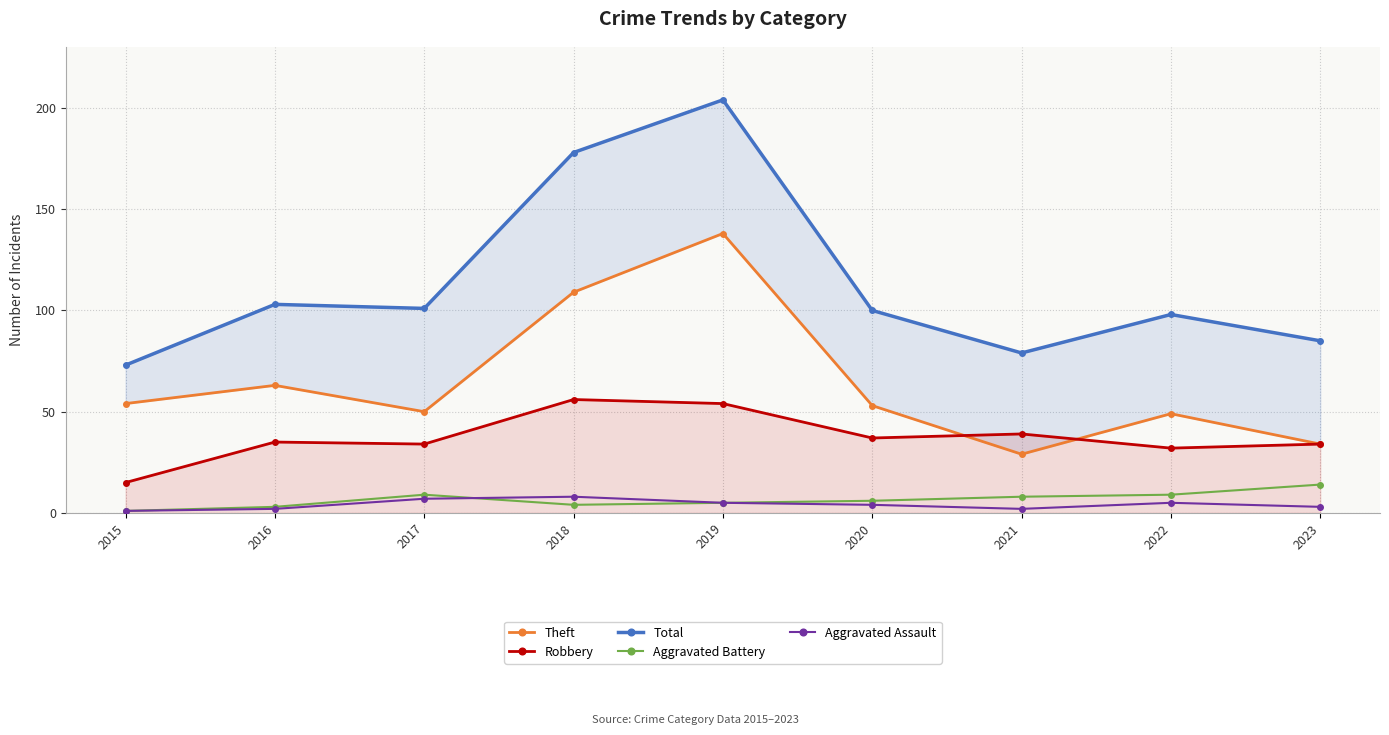

True or false: Robbery and Total cross at least once.

False